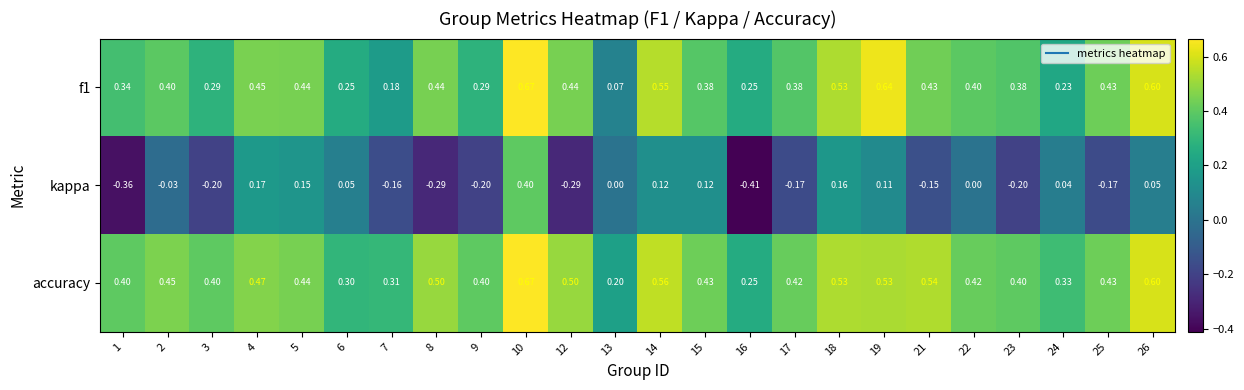

Which series changed the most between 9 and 18?

kappa